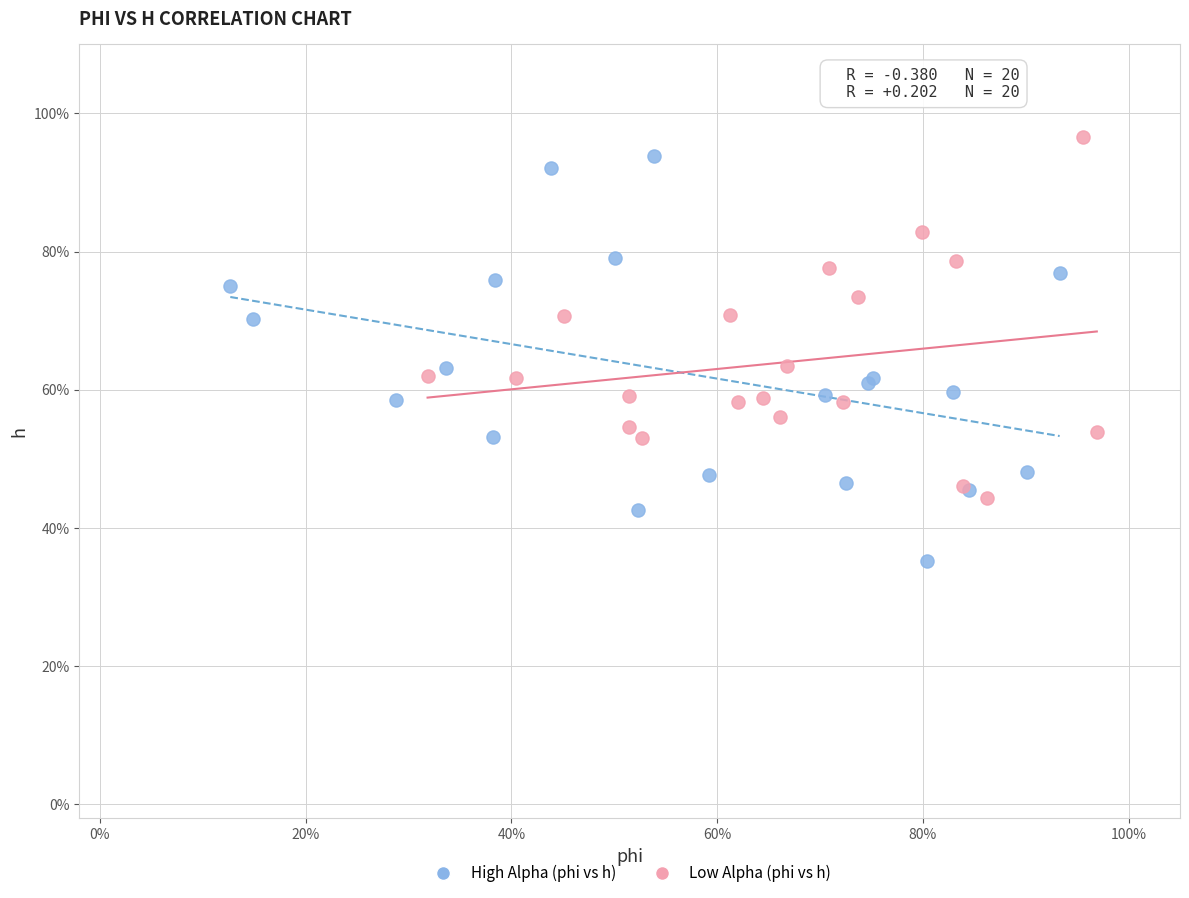

Which series has the largest Y range (max minus min)?

High Alpha (phi vs h)